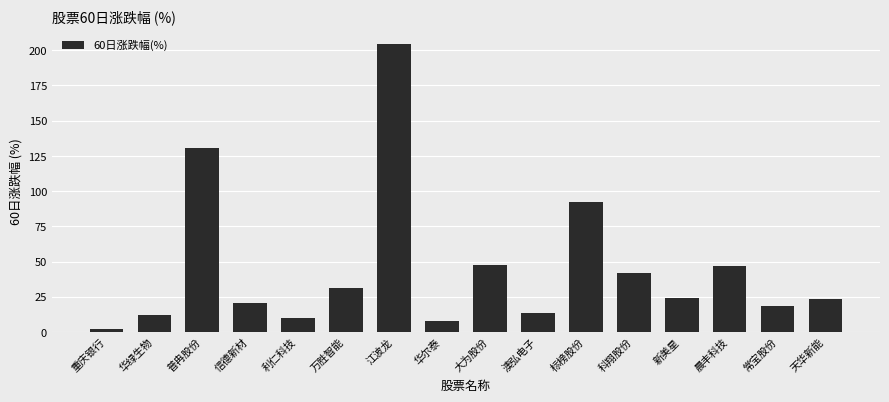

Between 标榜股份 and 信德新材, which is larger?

标榜股份